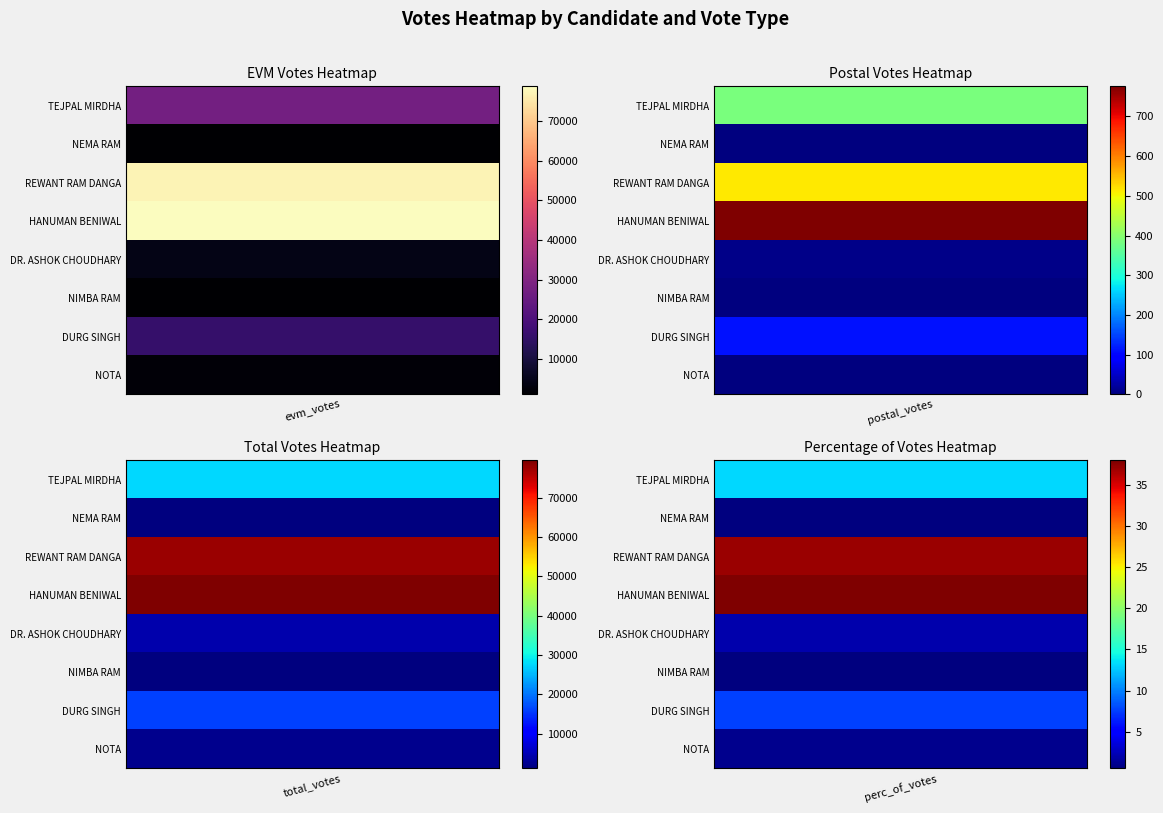

What is the sum of the DR. ASHOK CHOUDHARY values at evm_votes and postal_votes?

4357